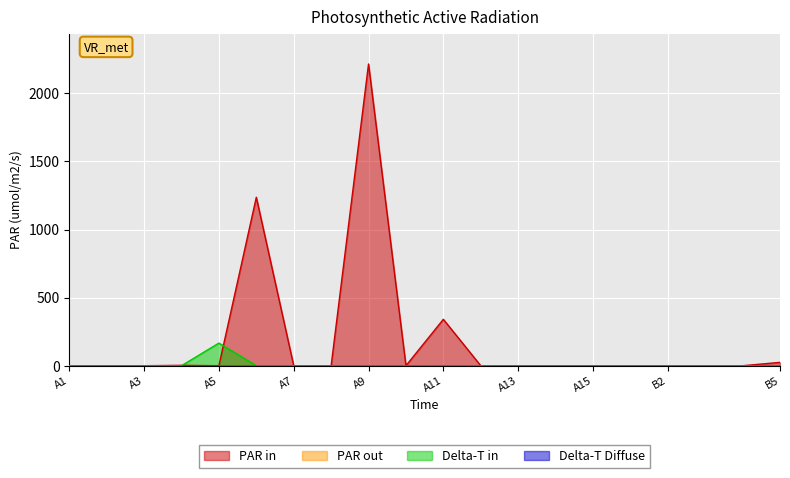

At which category is the sum across all series the highest?

A9